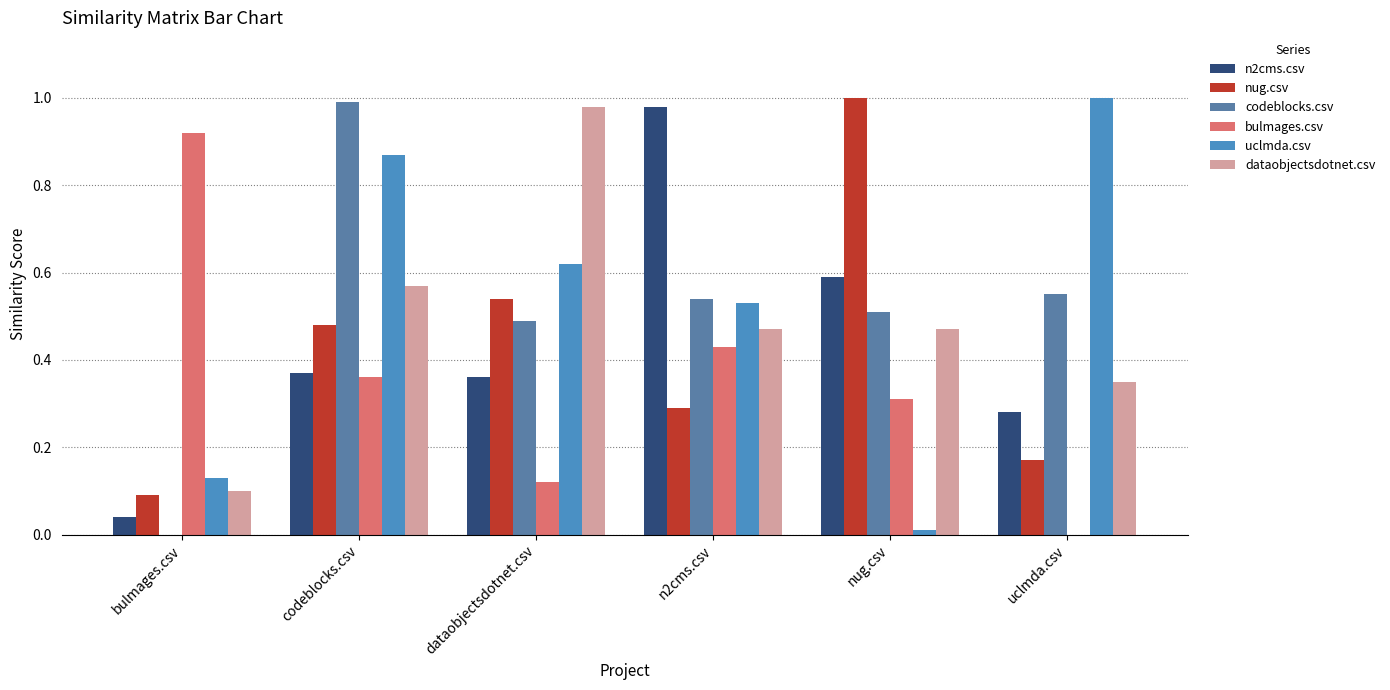

How many data points in bulmages.csv are above 0?

5